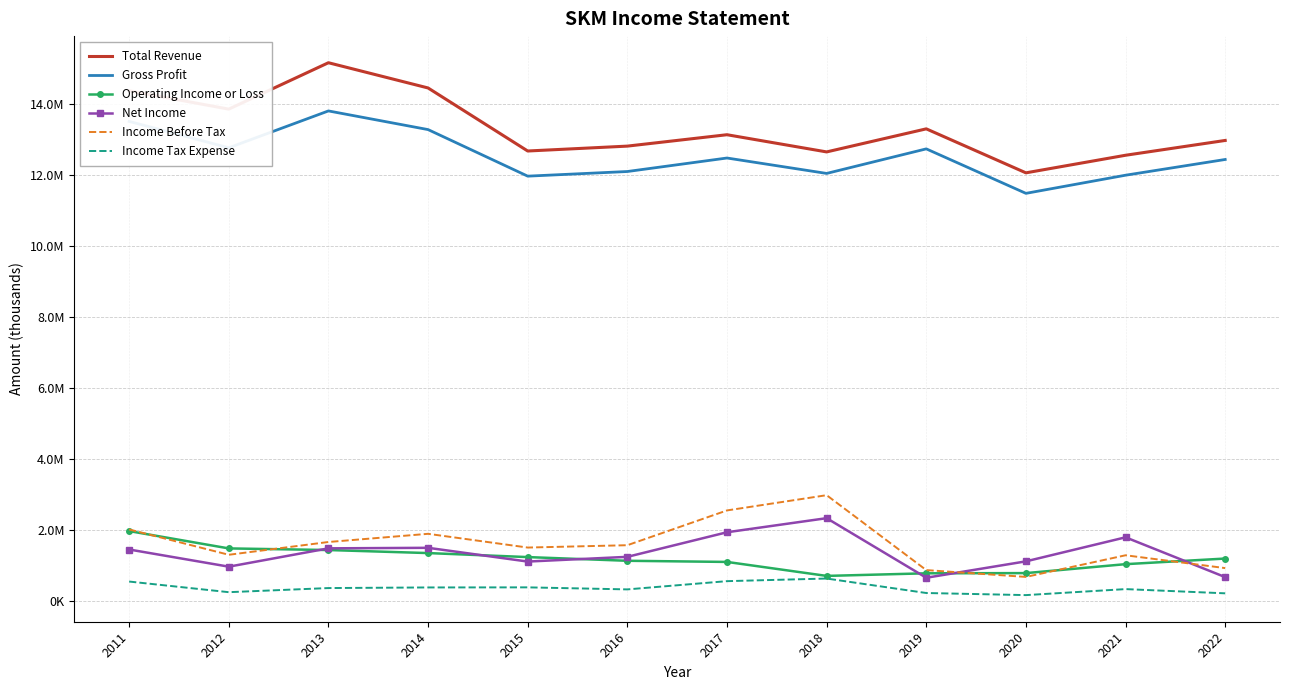

Reading left to right, transcribe all the data shown in this chart.

Total Revenue: 2011=14378600	2012=13861600	2013=15168800	2014=14457600	2015=12681200	2016=12818900	2017=13140000	2018=12655500	2019=13305500	2020=12065800	2021=12561400	2022=12978700
Gross Profit: 2011=13515200	2012=12771900	2013=13810600	2014=13284700	2015=11972600	2016=12103200	2017=12483700	2018=12049200	2019=12741300	2020=11487800	2021=11999200	2022=12442300
Operating Income or Loss: 2011=1970400	2012=1481900	2013=1436300	2014=1350600	2015=1237400	2016=1133400	2017=1101000	2018=707100	2019=780400	2020=785900	2021=1038000	2022=1196300
Net Income: 2011=1451100	2012=967400	2013=1483800	2014=1498800	2015=1111300	2016=1244300	2017=1937200	2018=2334100	2019=655400	2020=1117200	2021=1794600	2022=673200
Income Before Tax: 2011=2016600	2012=1302700	2013=1662700	2014=1893200	2015=1506200	2016=1572100	2017=2552400	2018=2982000	2019=870800	2020=678900	2021=1288600	2022=927100
Income Tax Expense: 2011=548100	2012=248500	2013=364700	2014=381800	2015=384400	2016=327000	2017=559200	2018=633000	2019=225200	2020=165900	2021=335100	2022=216200